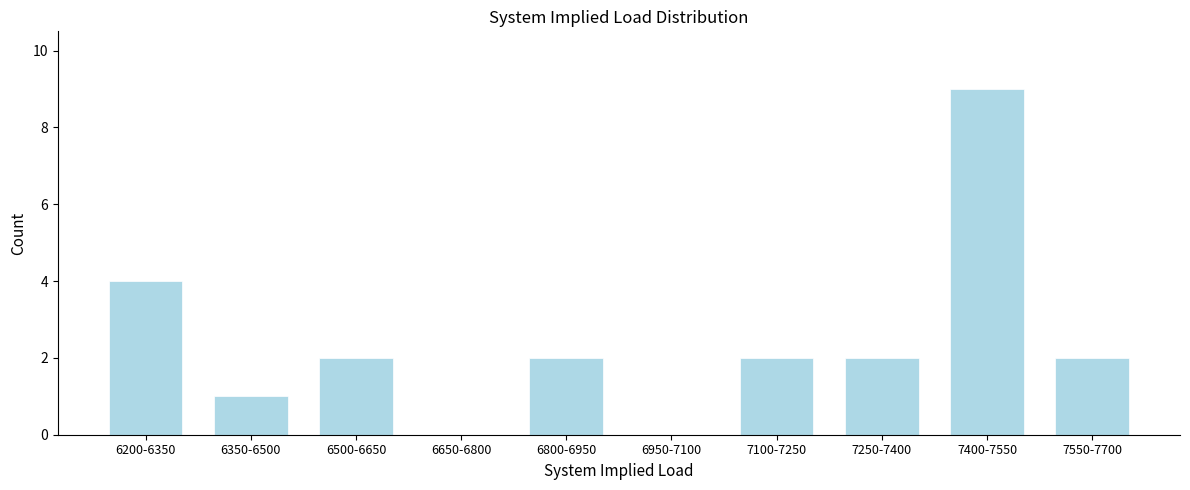

Reading right to left, extract all data points from this chart.

7550-7700=2	7400-7550=9	7250-7400=2	7100-7250=2	6950-7100=0	6800-6950=2	6650-6800=0	6500-6650=2	6350-6500=1	6200-6350=4